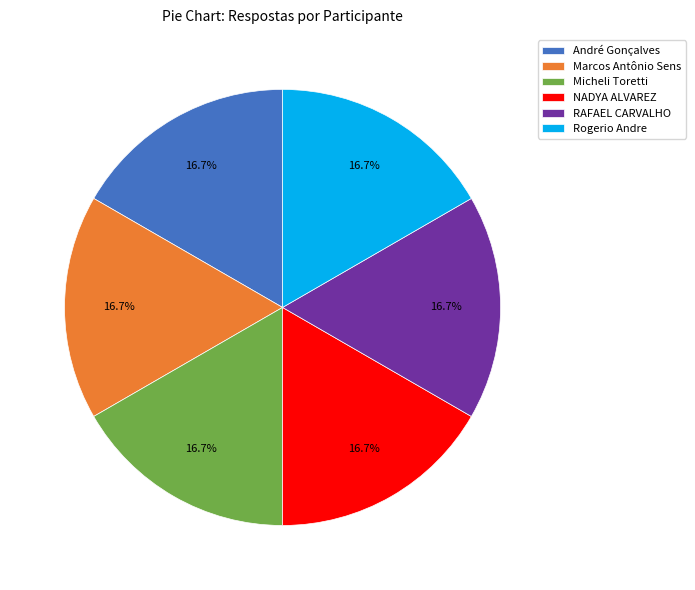

To the nearest percent, what is the average slice percentage?

17%